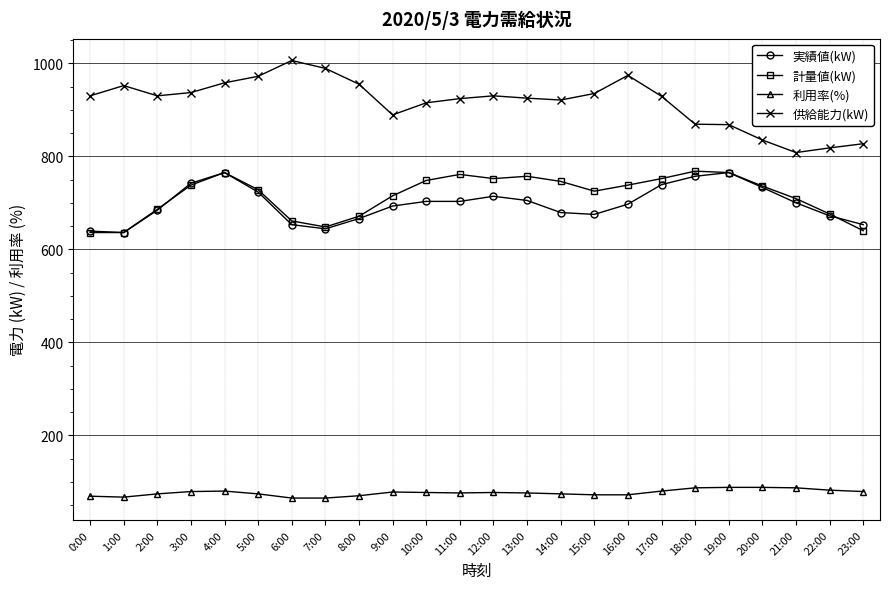

How many lines are shown in the chart?

4